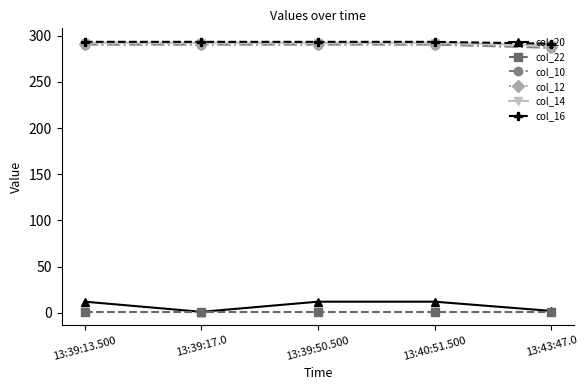

The col_16 series shows 191.1 at 13:39:17.0. True or false?

False